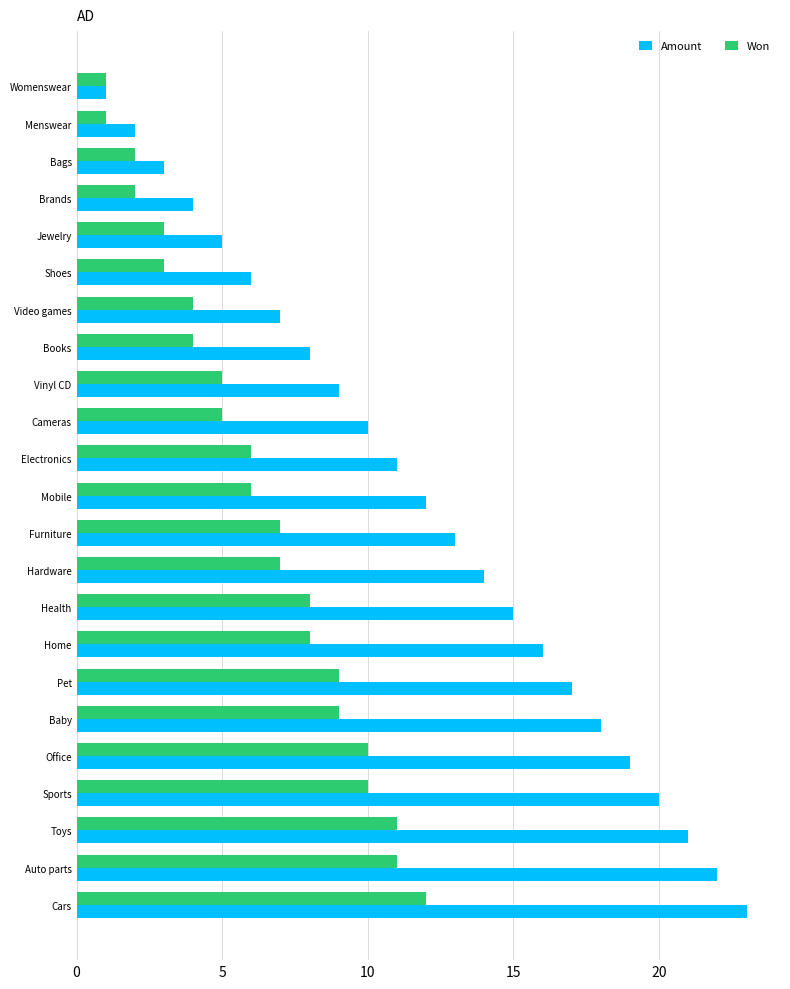

What is the minimum value shown in the chart?

1